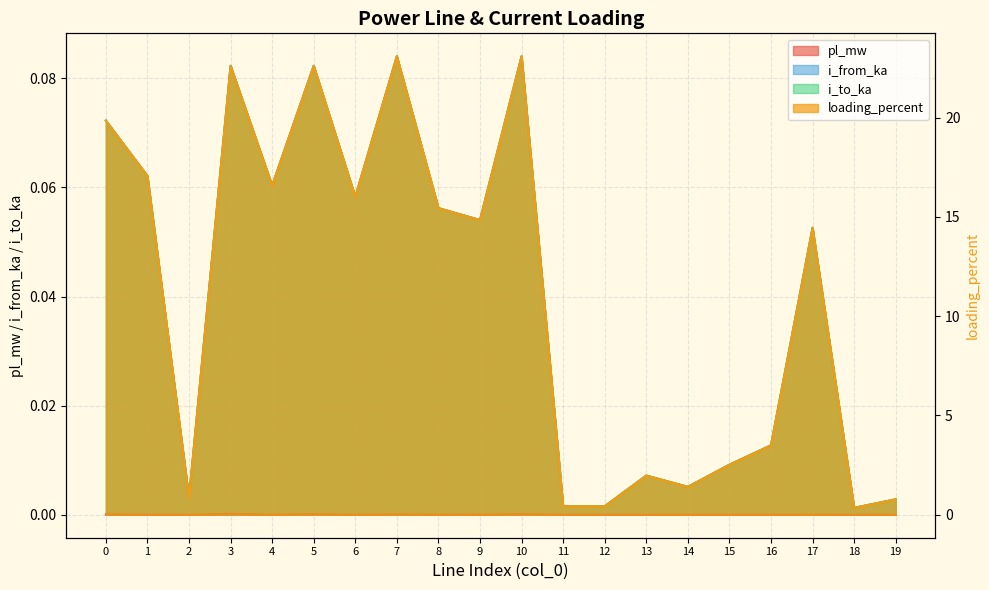

Rank the series at 1 from lowest to highest value.

pl_mw, i_from_ka, i_to_ka, loading_percent